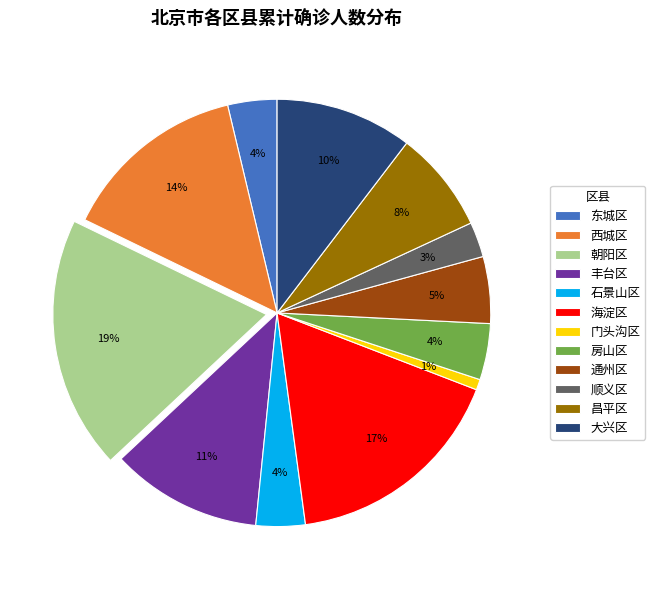

To the nearest percent, what portion does 昌平区 represent?

8%